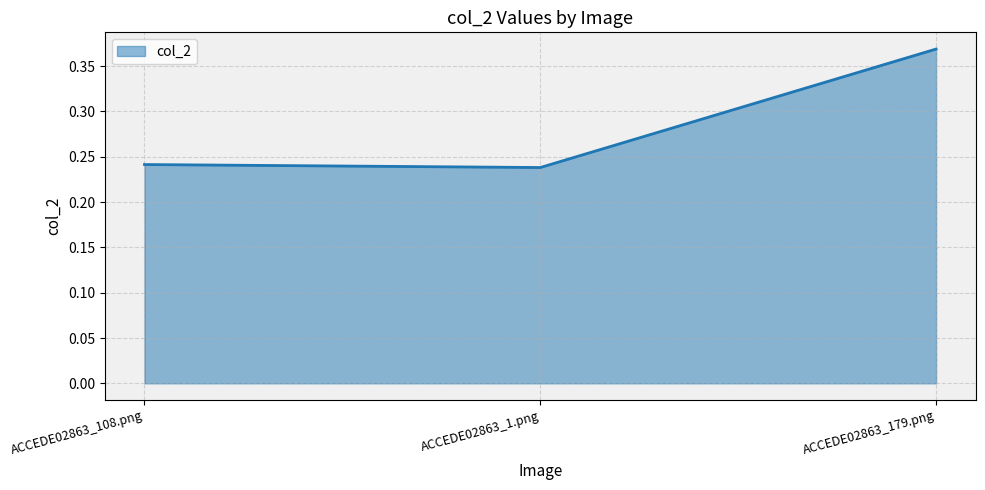

What position from the left is ACCEDE02863_1.png?

2